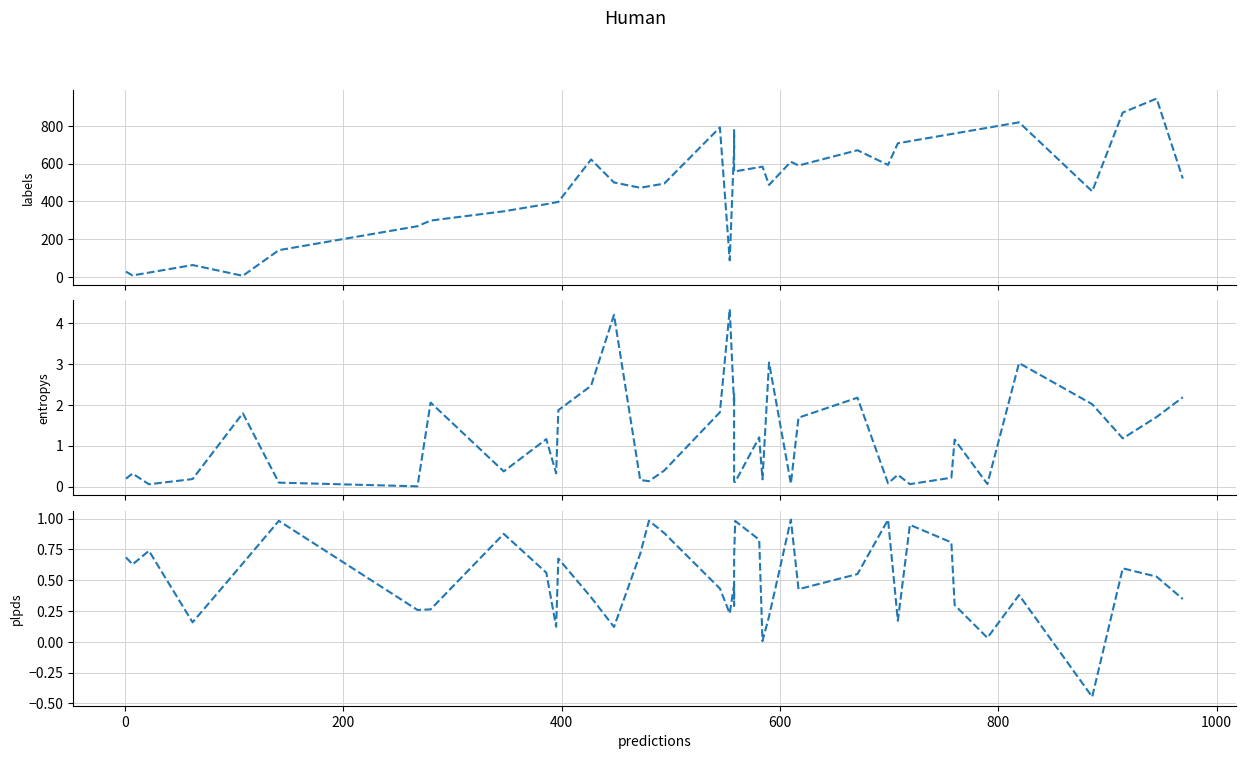

What are all the series names shown in the legend?

labels, entropys, plpds